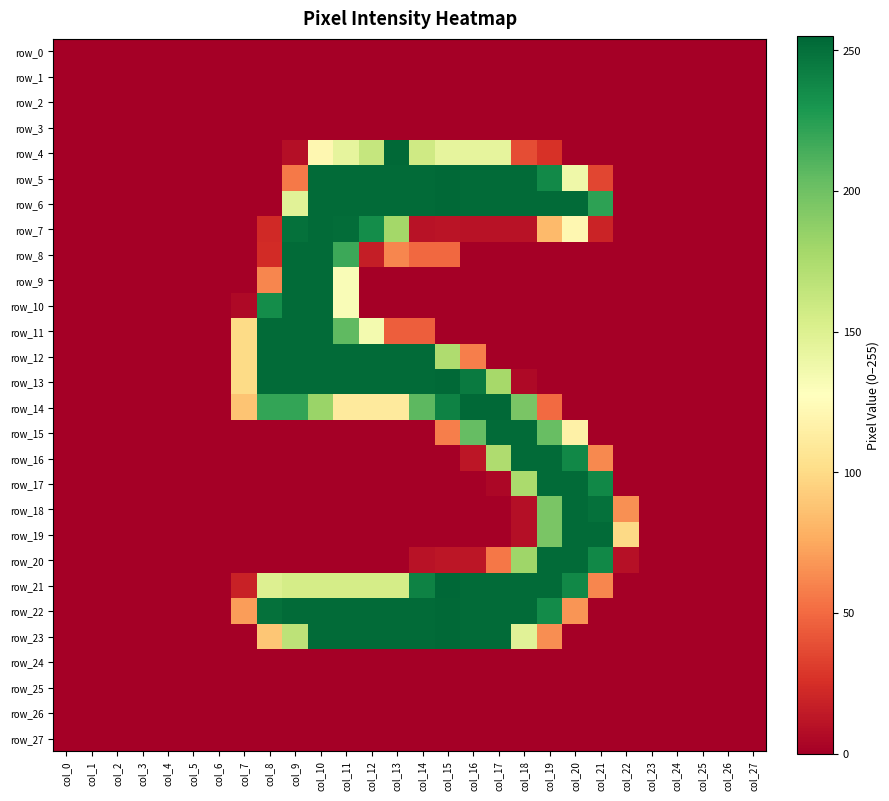

How many series are shown in this chart?

28